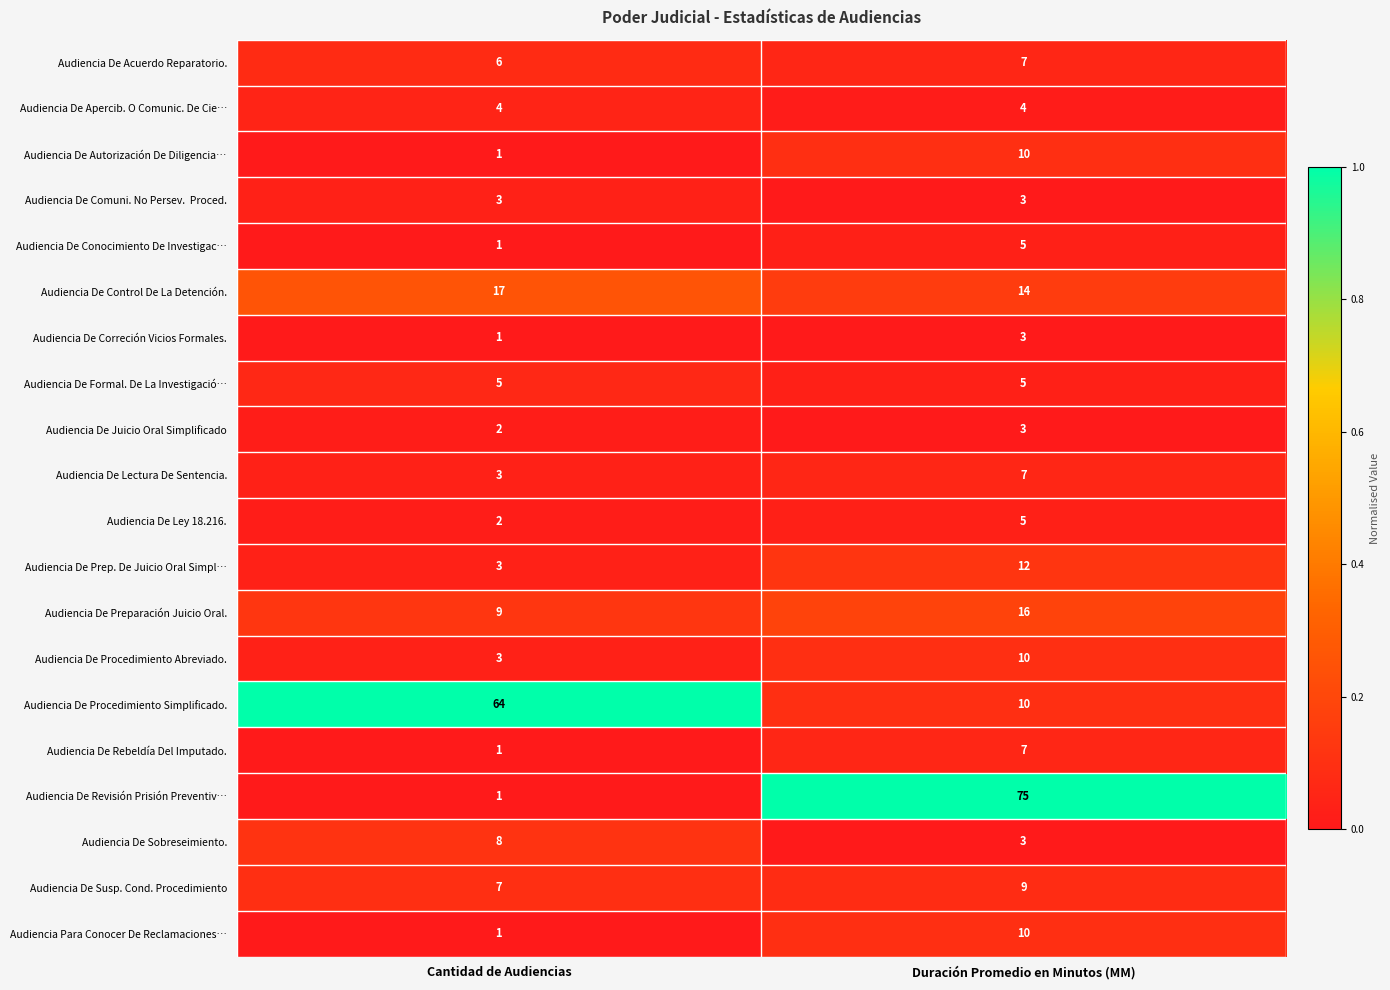

Rank the categories by Audiencia De Conocimiento De Investigac… value from highest to lowest.

Duración Promedio en Minutos (MM), Cantidad de Audiencias